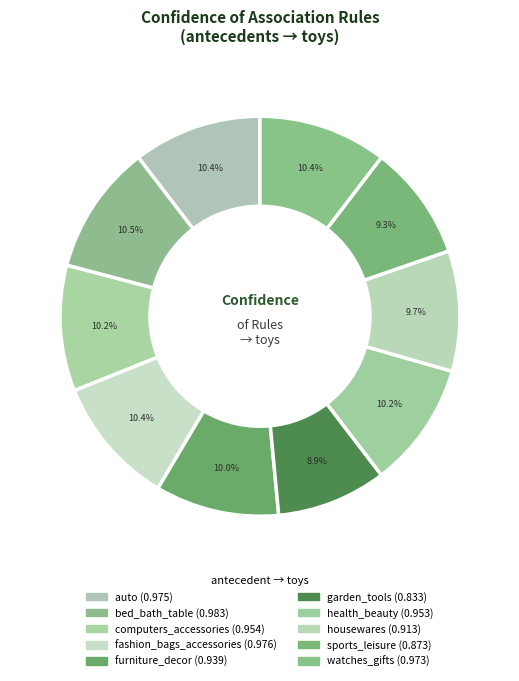

What portion of the pie excludes sports_leisure?

90.7%